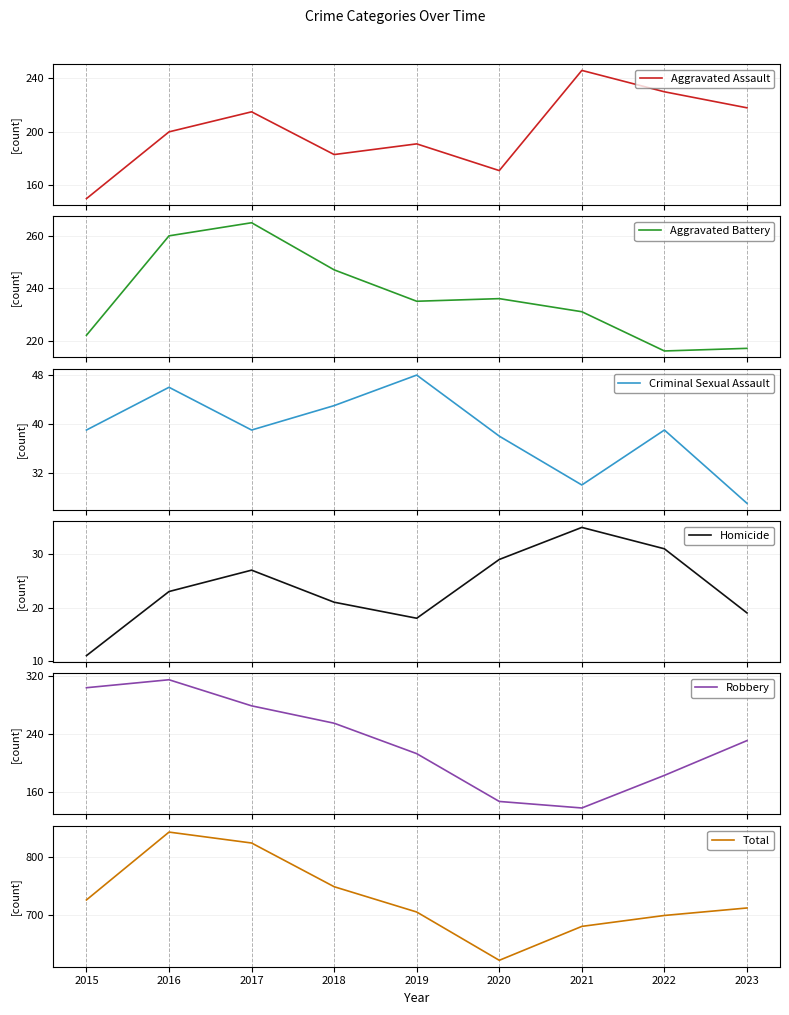

In Criminal Sexual Assault, how many points are lower than both neighbors (excluding endpoints)?

2